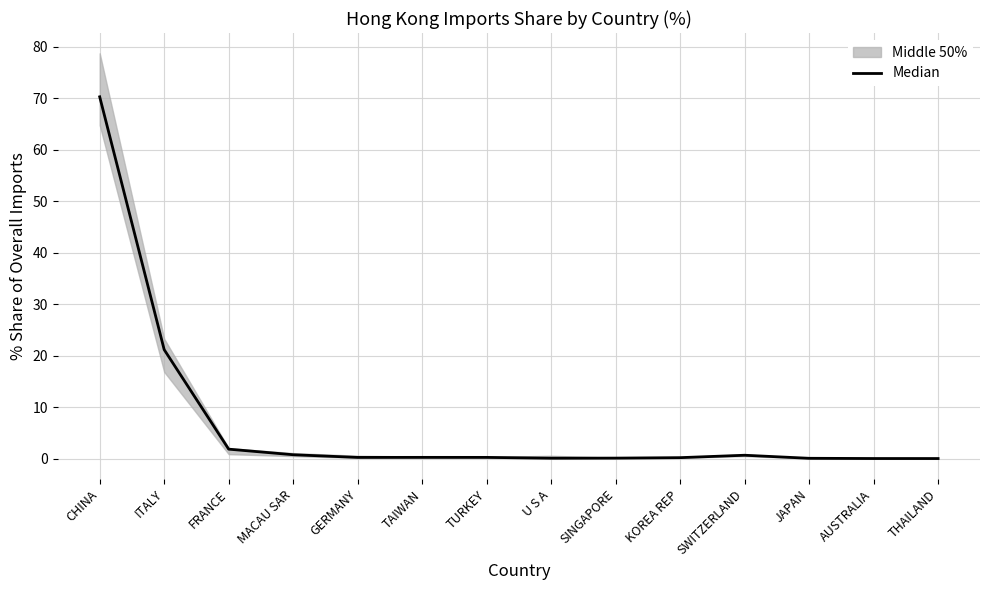

What is the label of the 5th point from the left?

GERMANY